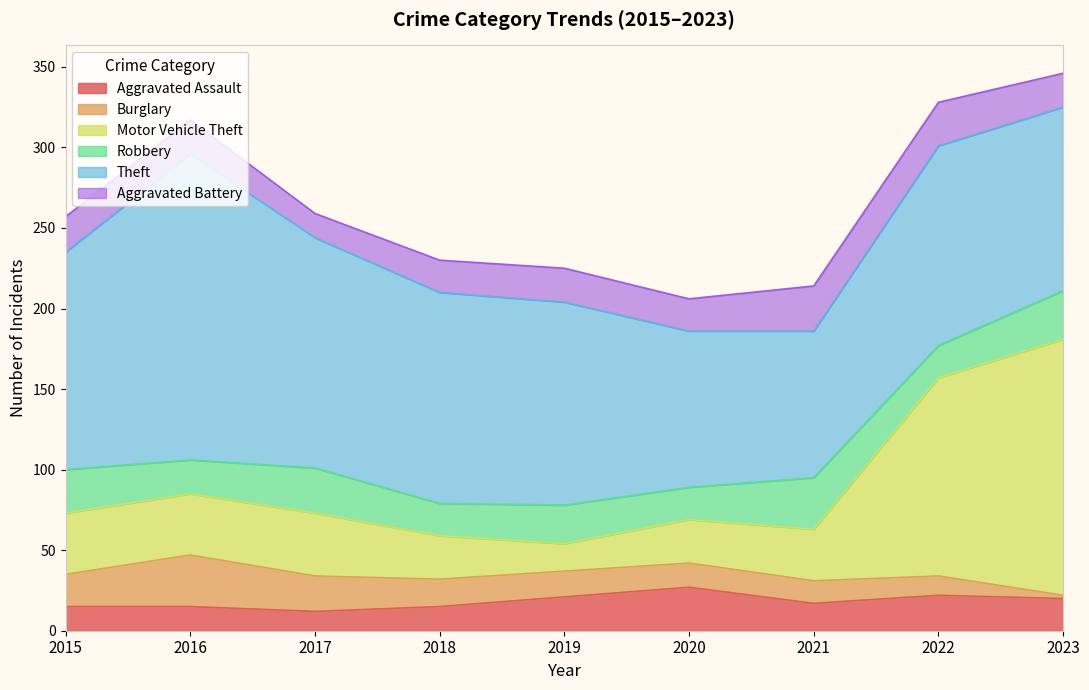

How many data points in Theft are less than 126?

4